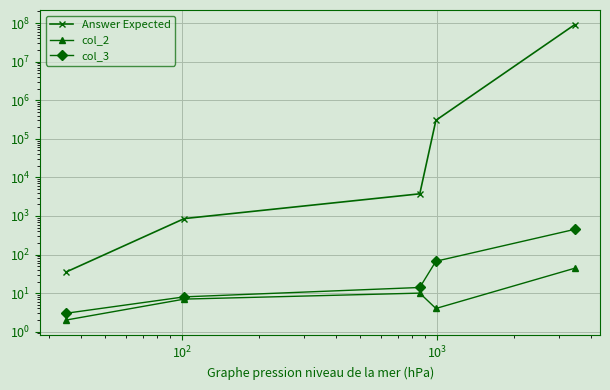

Is the value of Answer Expected at $\mathdefault{10^{3}}$ greater than the value of col_2 at $\mathdefault{10^{4}}$?

Yes